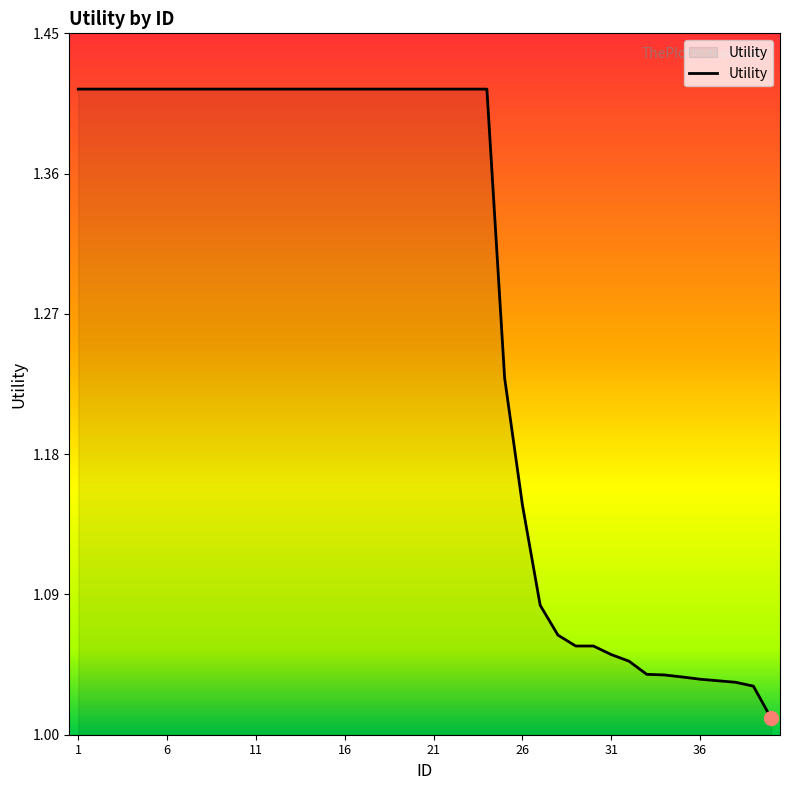

What is the difference between the maximum and minimum values?

0.4